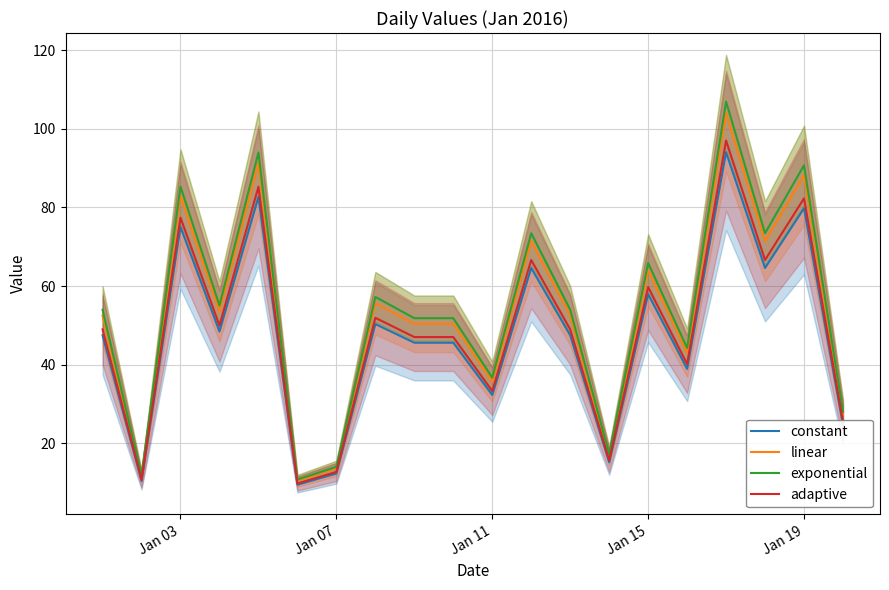

What is the sum of all exponential values?

1076.8